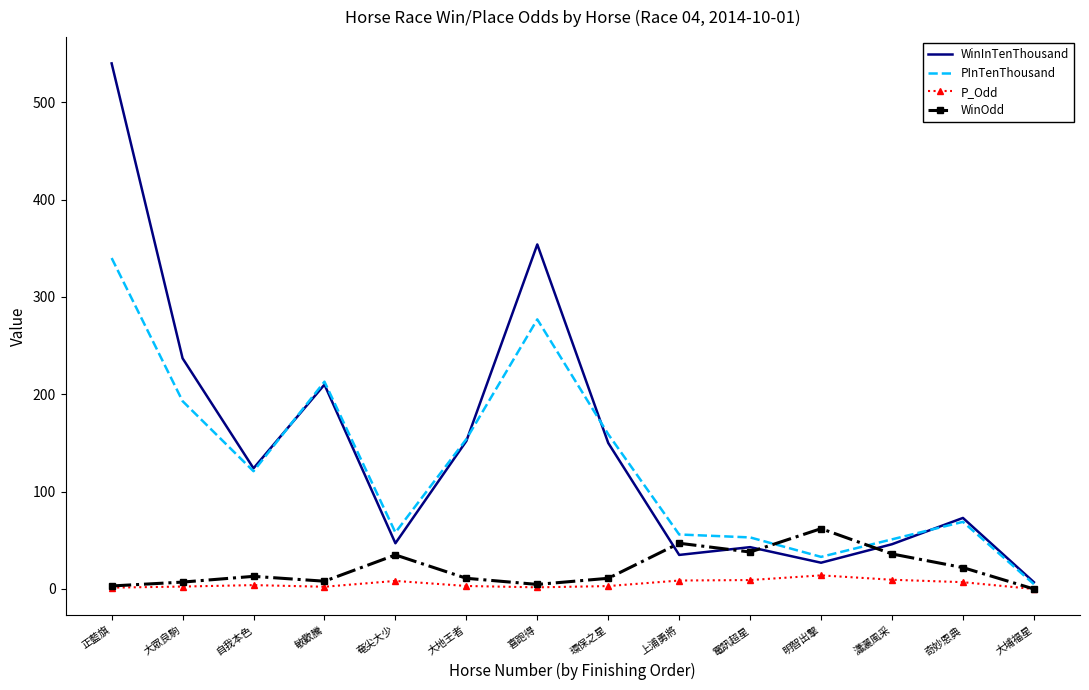

What is the average value of the WinInTenThousand series?

146.1